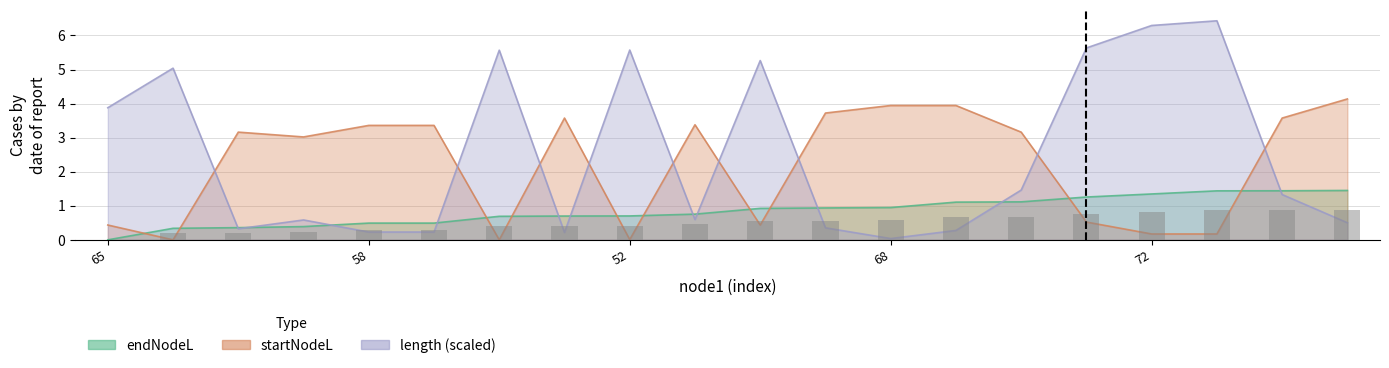

The chart shows a value of 0.6 at 11. True or false?

True